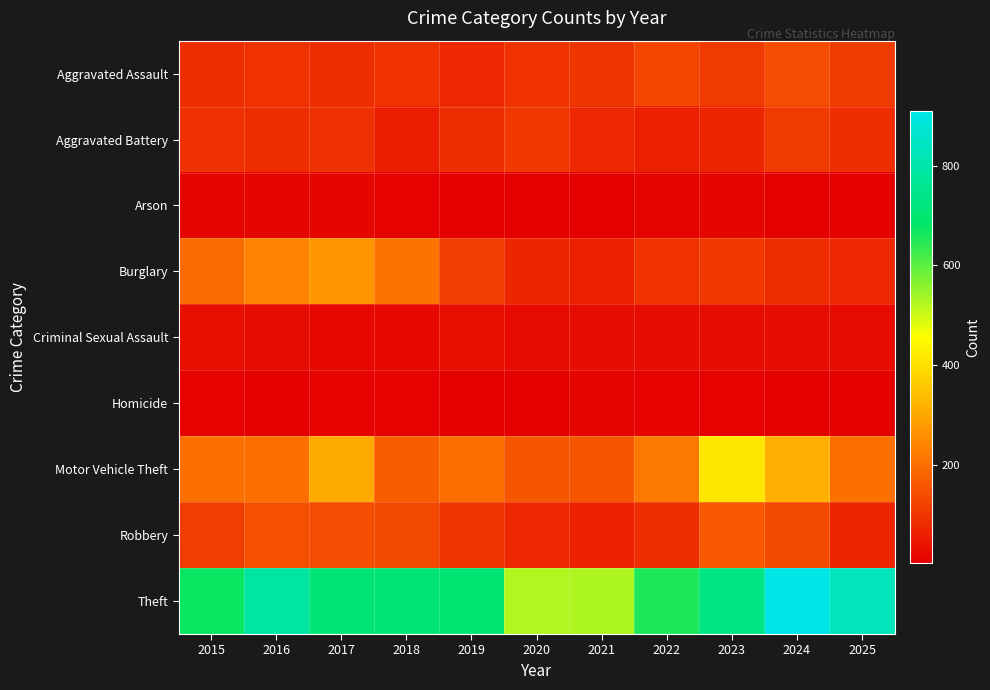

At 2018, list the series in order from largest to smallest.

Theft, Burglary, Motor Vehicle Theft, Robbery, Aggravated Assault, Aggravated Battery, Criminal Sexual Assault, Arson, Homicide